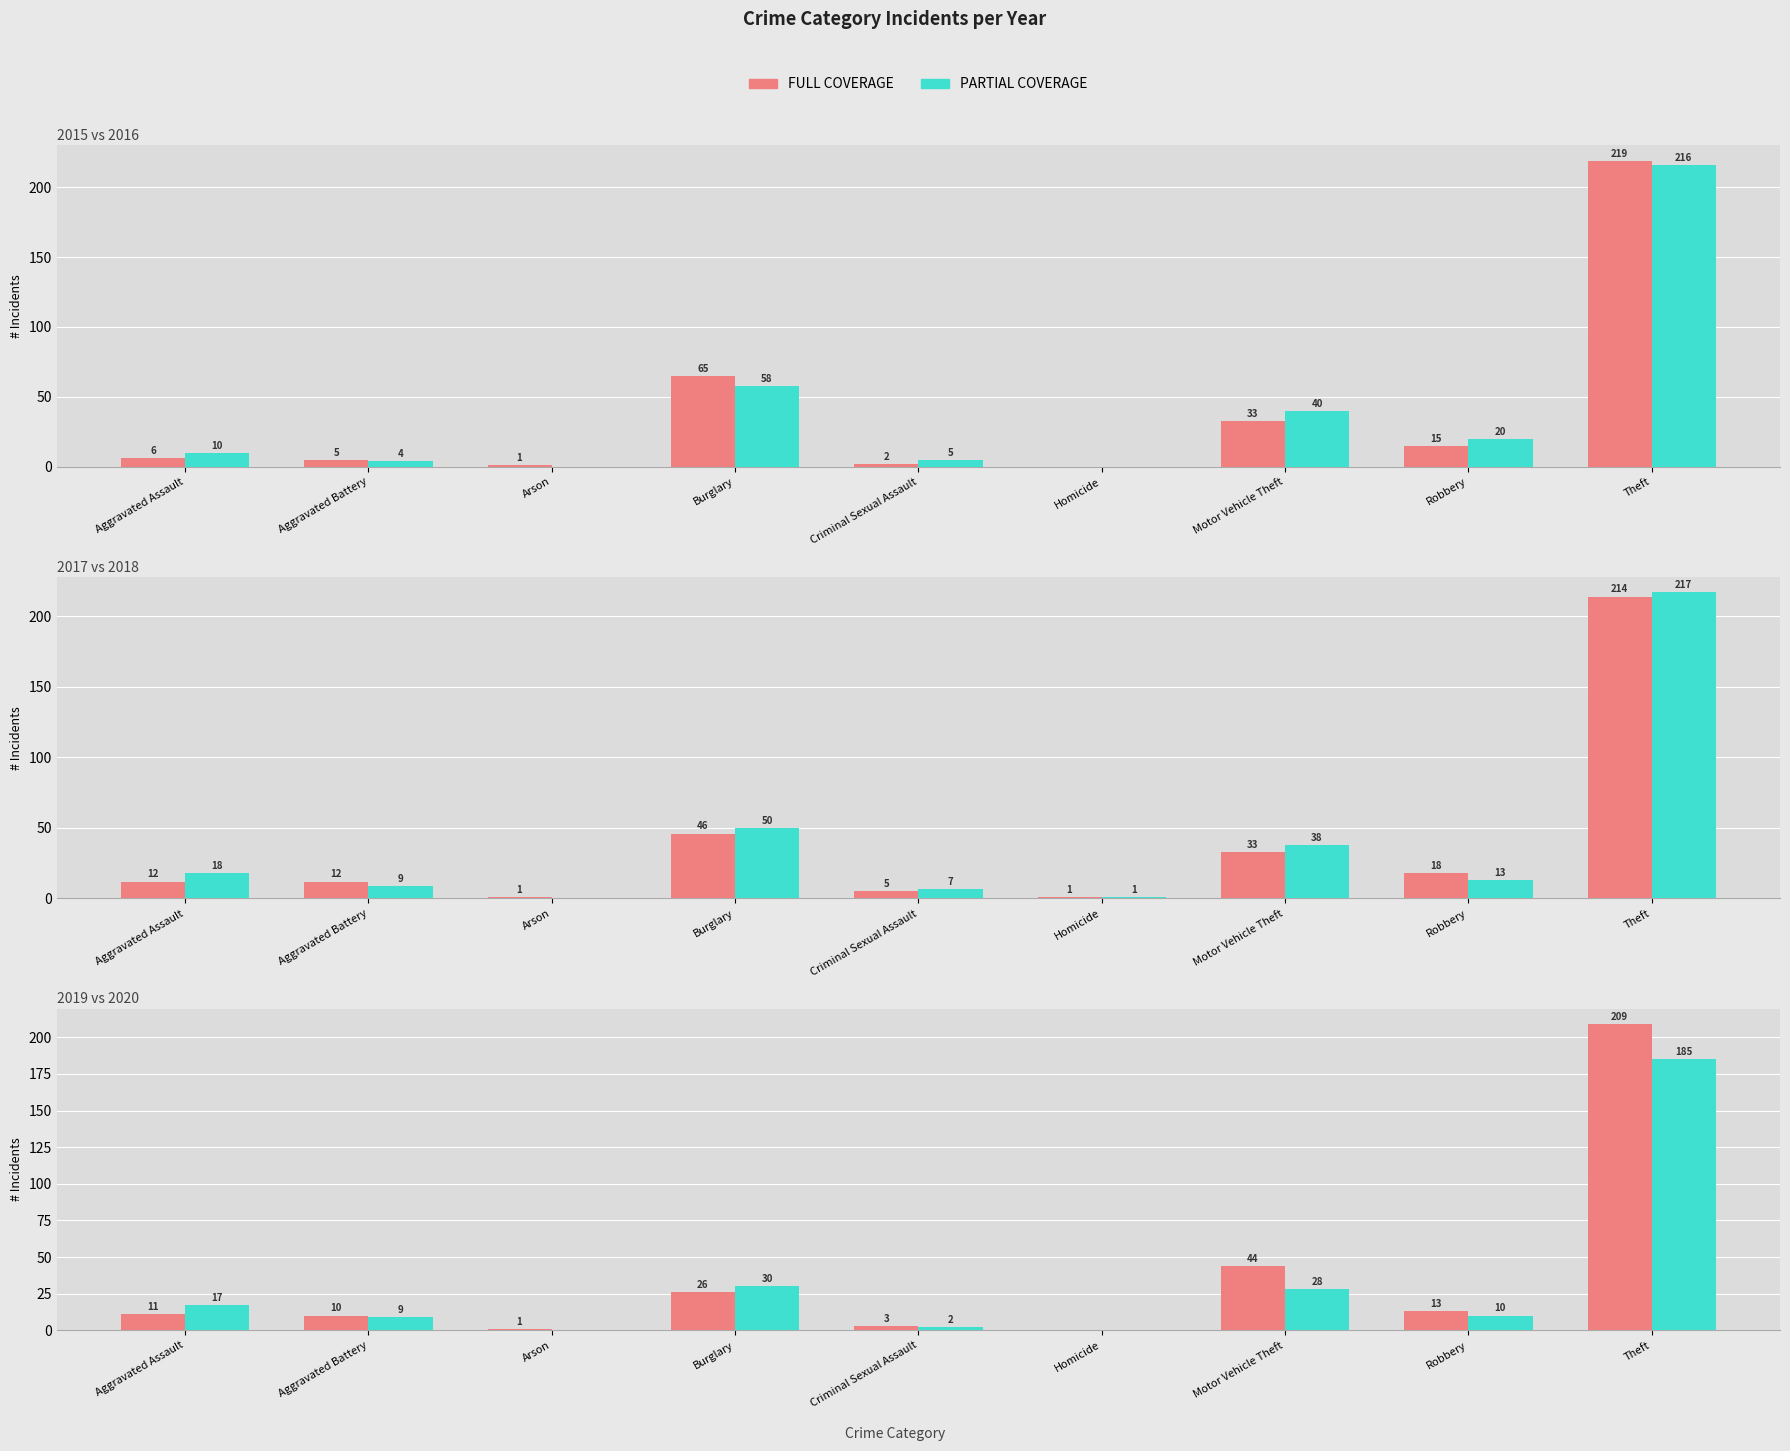

Where does the FULL COVERAGE series first go above 11?

Burglary